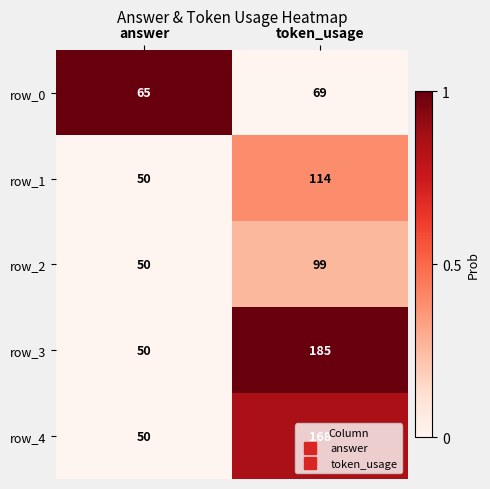

How many data points in row_2 are less than 99?

1